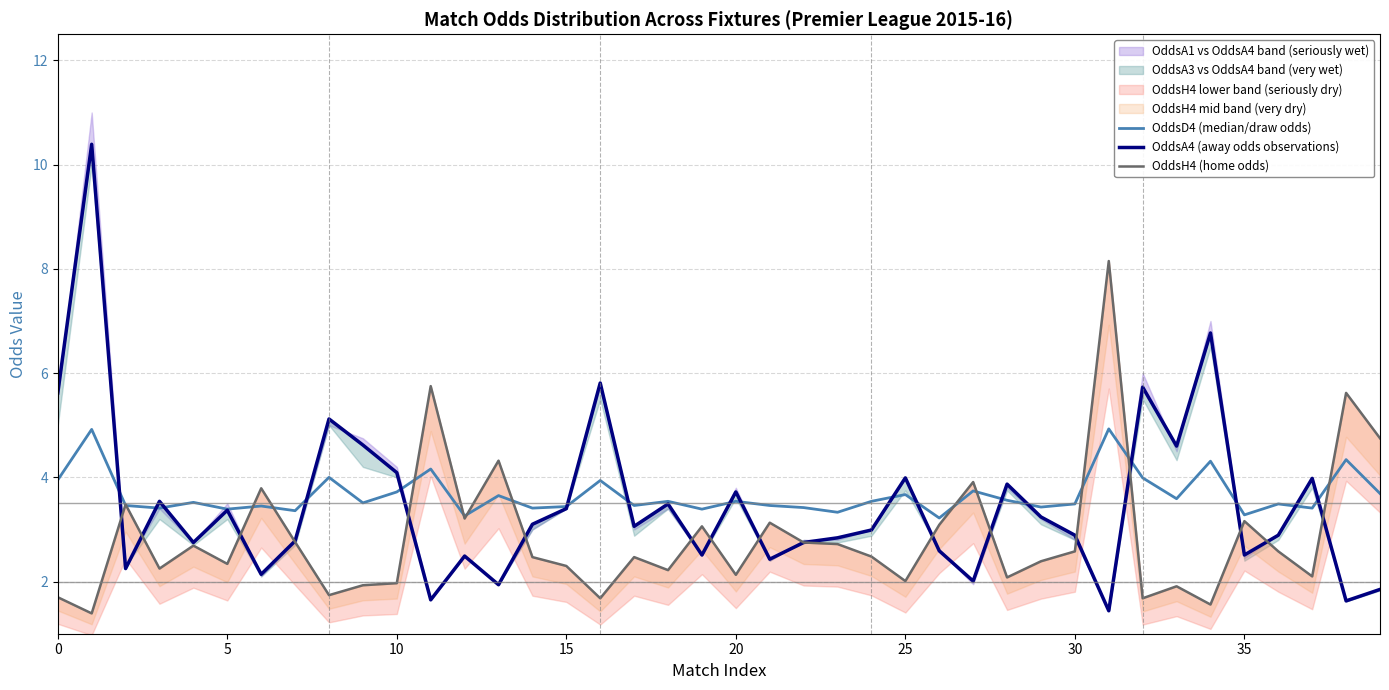

What is the lowest value of the OddsA4 (away odds observations) series?

1.4